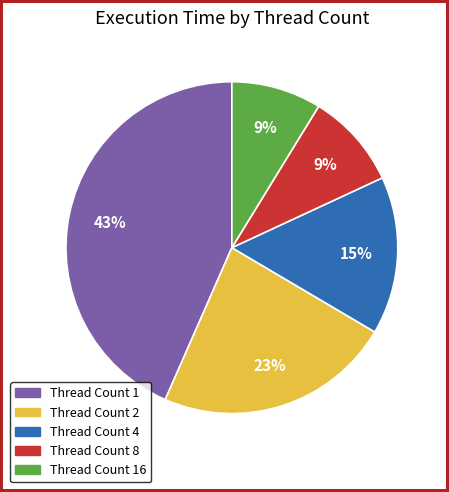

To the nearest percent, what percentage of the pie is Thread Count 8?

9%